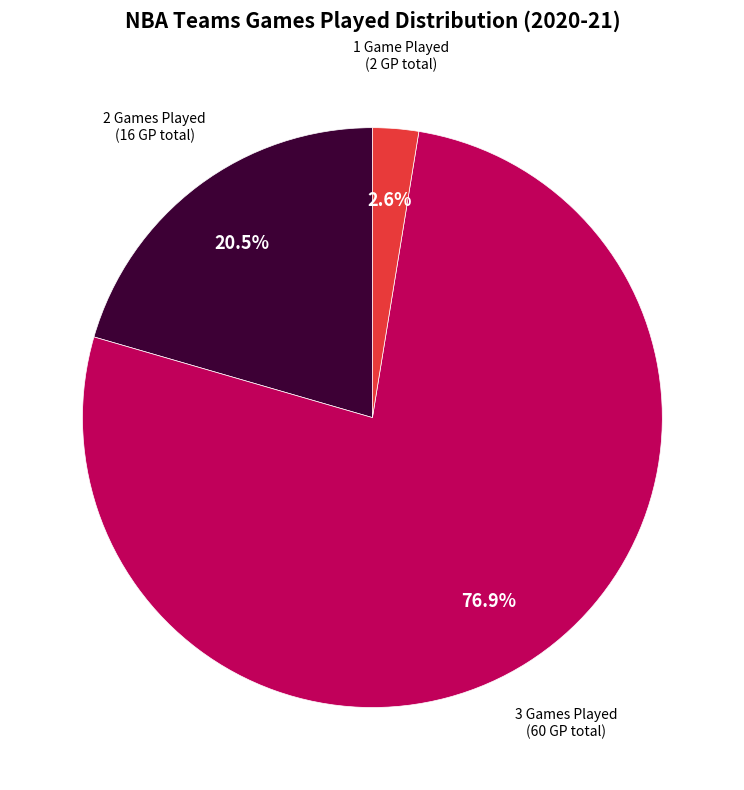

Does any single category account for the majority?

Yes